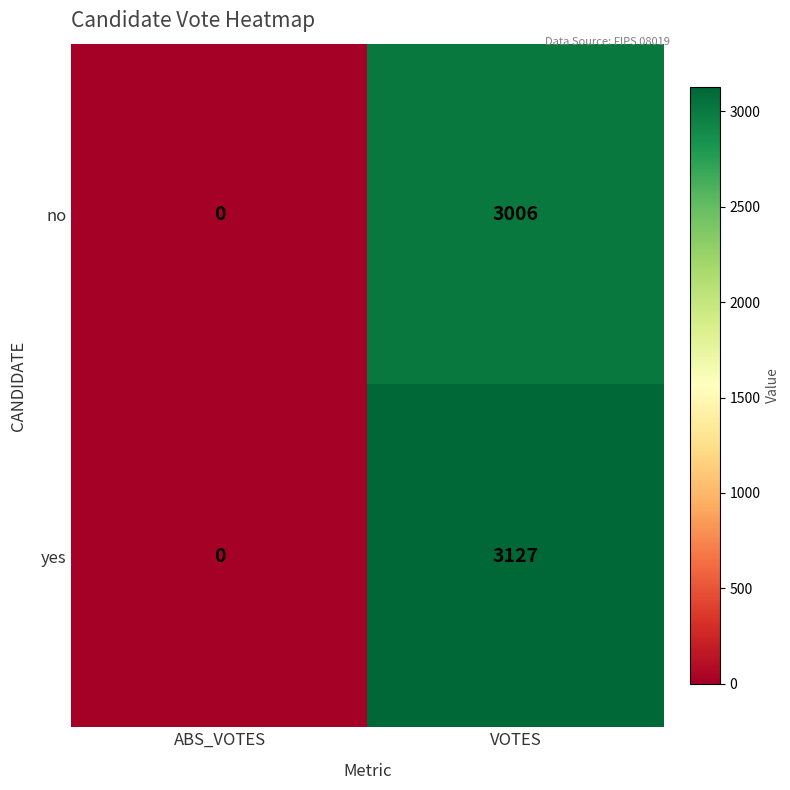

List the labels in order of yes value, smallest first.

ABS_VOTES, VOTES